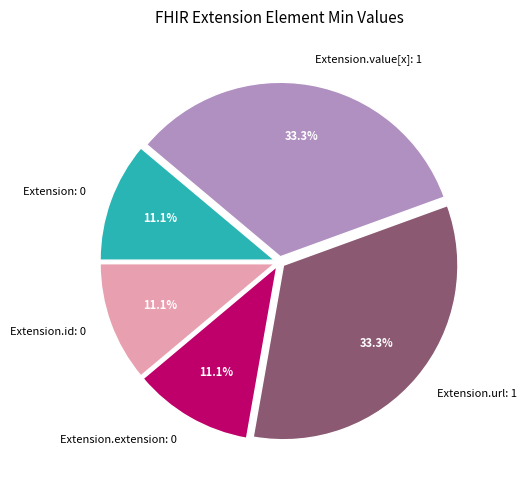

Combined, what portion of the pie is Extension.value[x]: 1 and Extension.id: 0?

44.4%